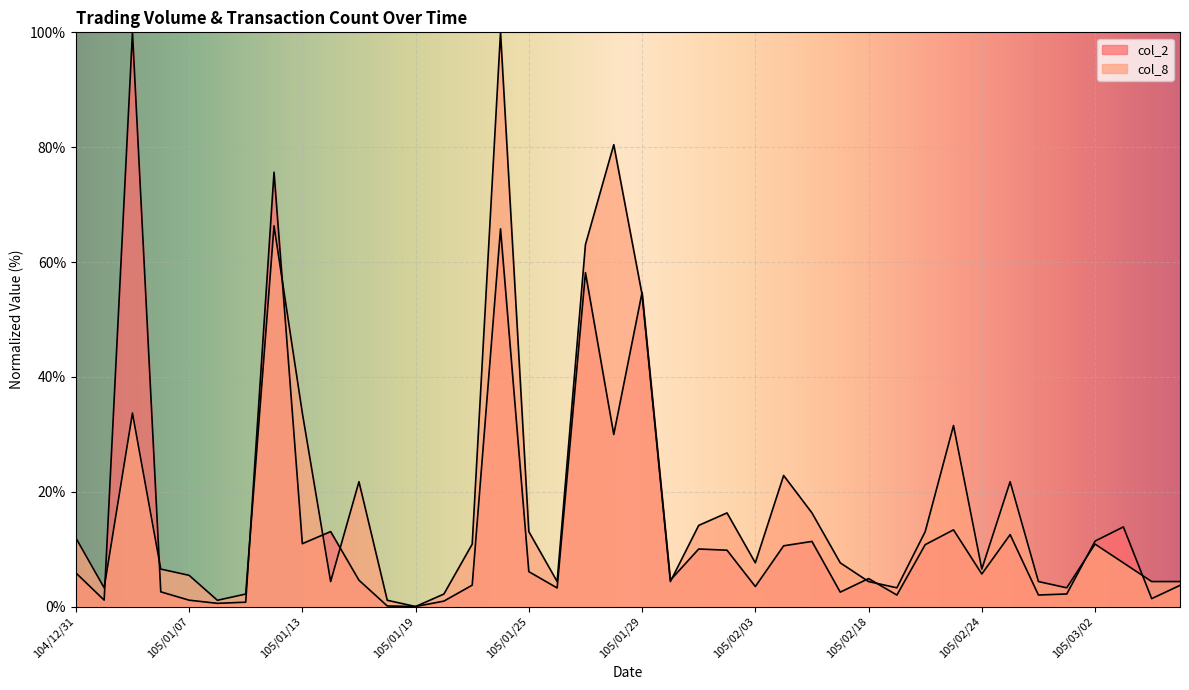

Where is the first local maximum for col_2?

105/01/05